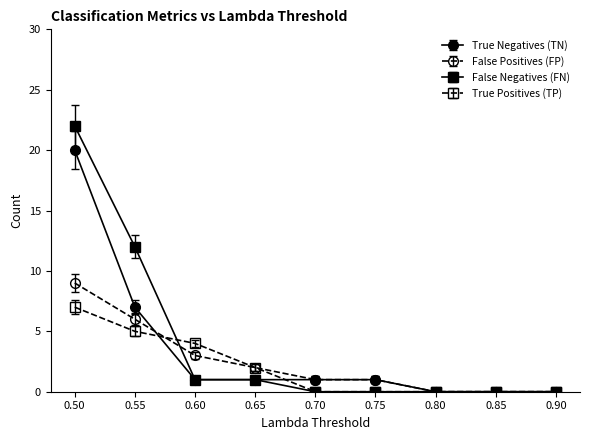

True or false: True Negatives (TN) and False Positives (FP) intersect in this chart.

True